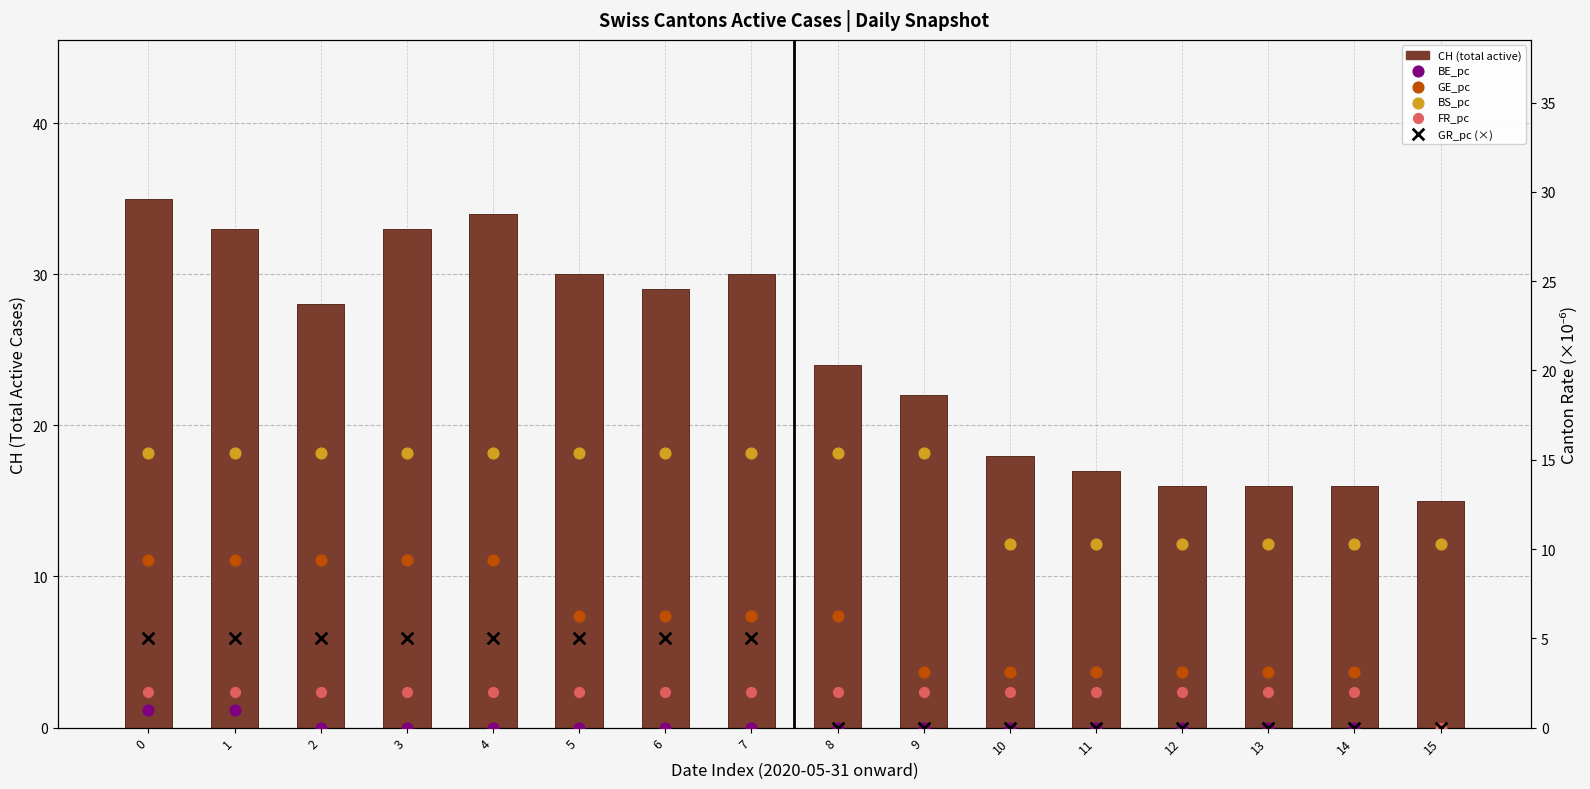

Is the value of FR_pc at 12 greater than the value of BE_pc at 15?

Yes